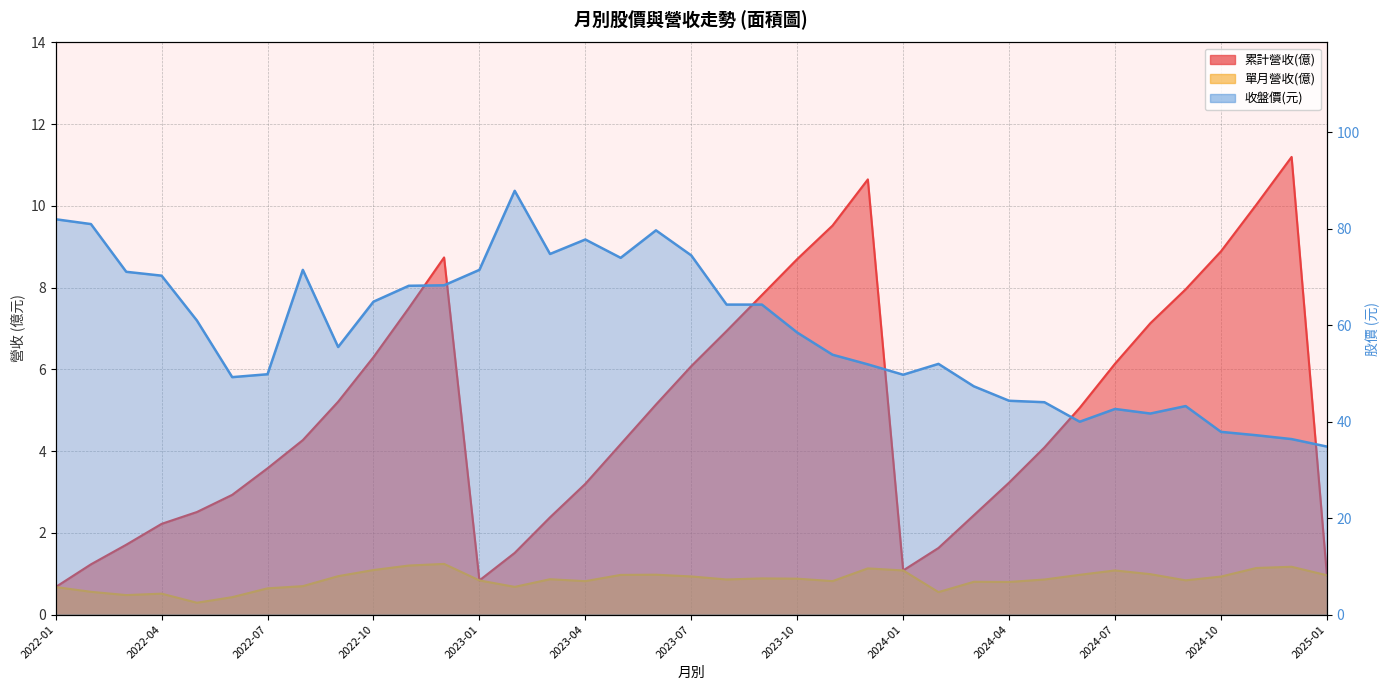

The value of 單月營收(億) at 2023-06 is 1.3. True or false?

False